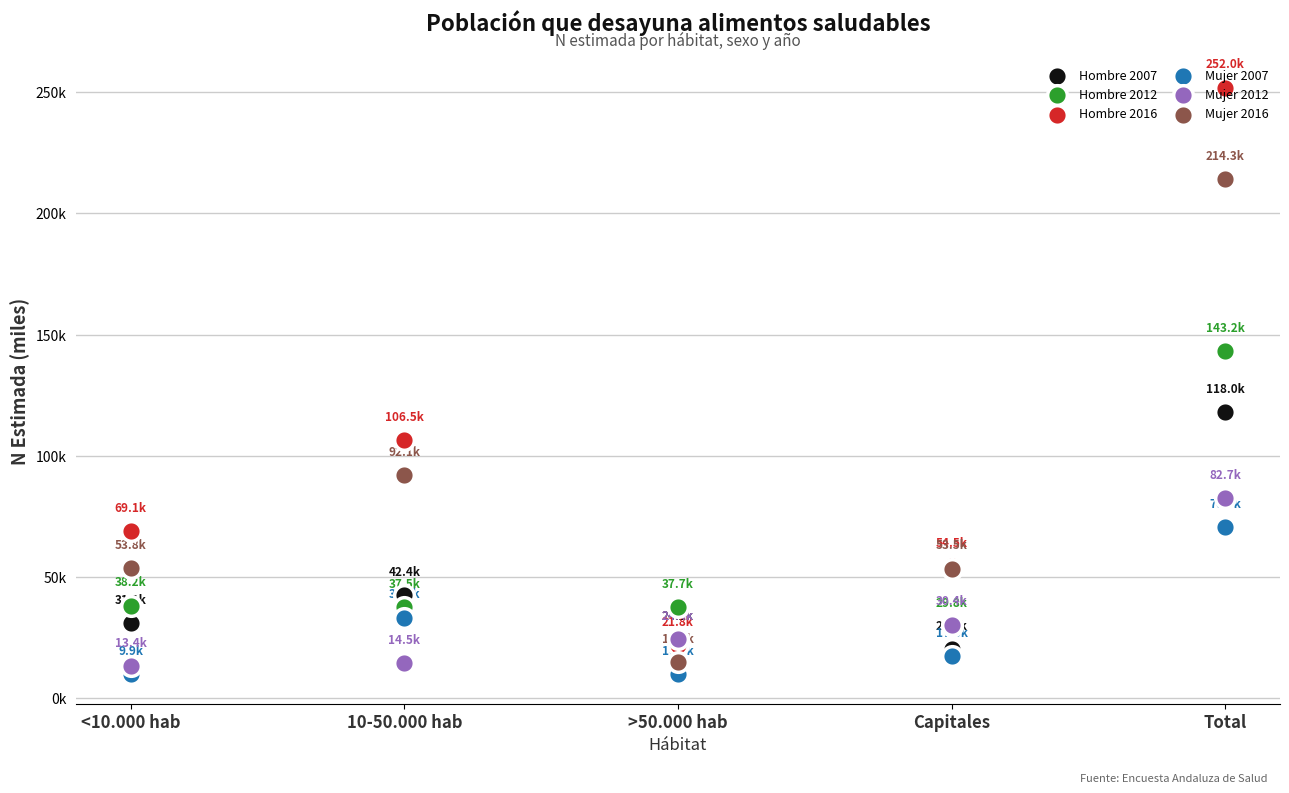

What is the total value across all series at >50.000 hab?

133.2